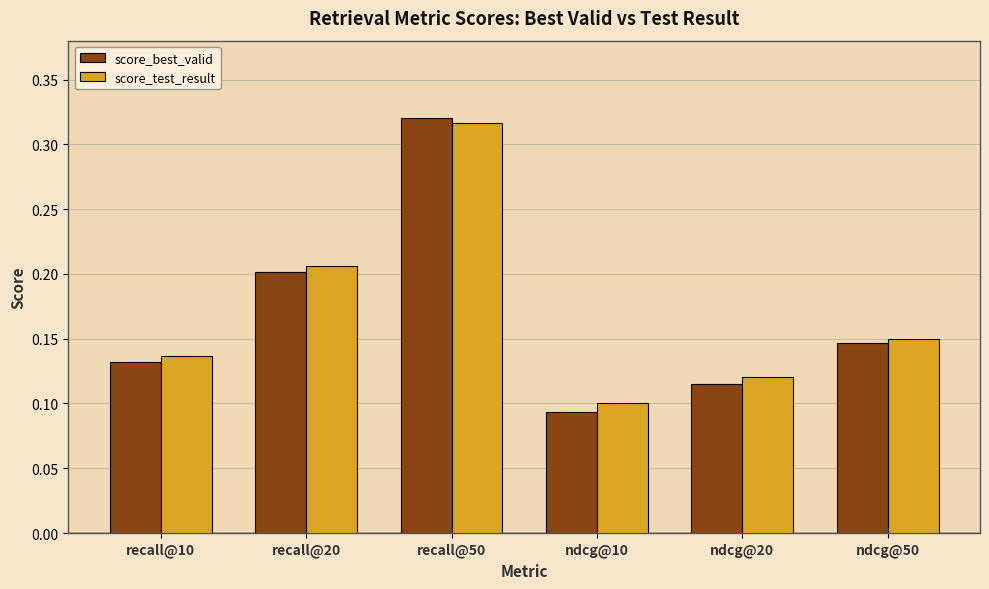

Are the bars grouped side by side (vs. stacked)?

Yes